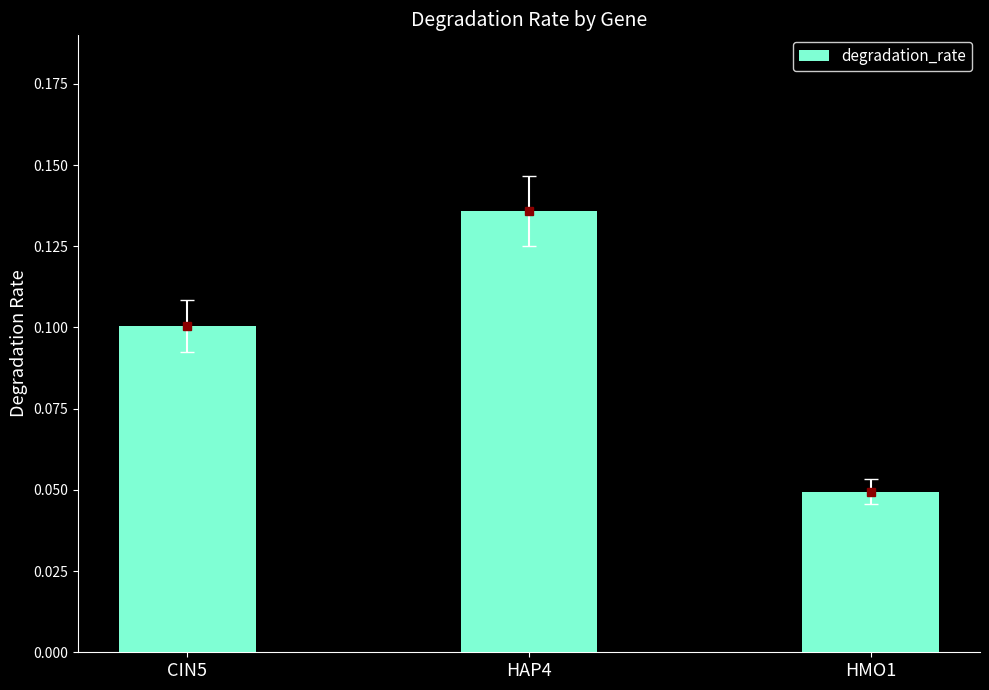

Does the chart contain any negative values?

No